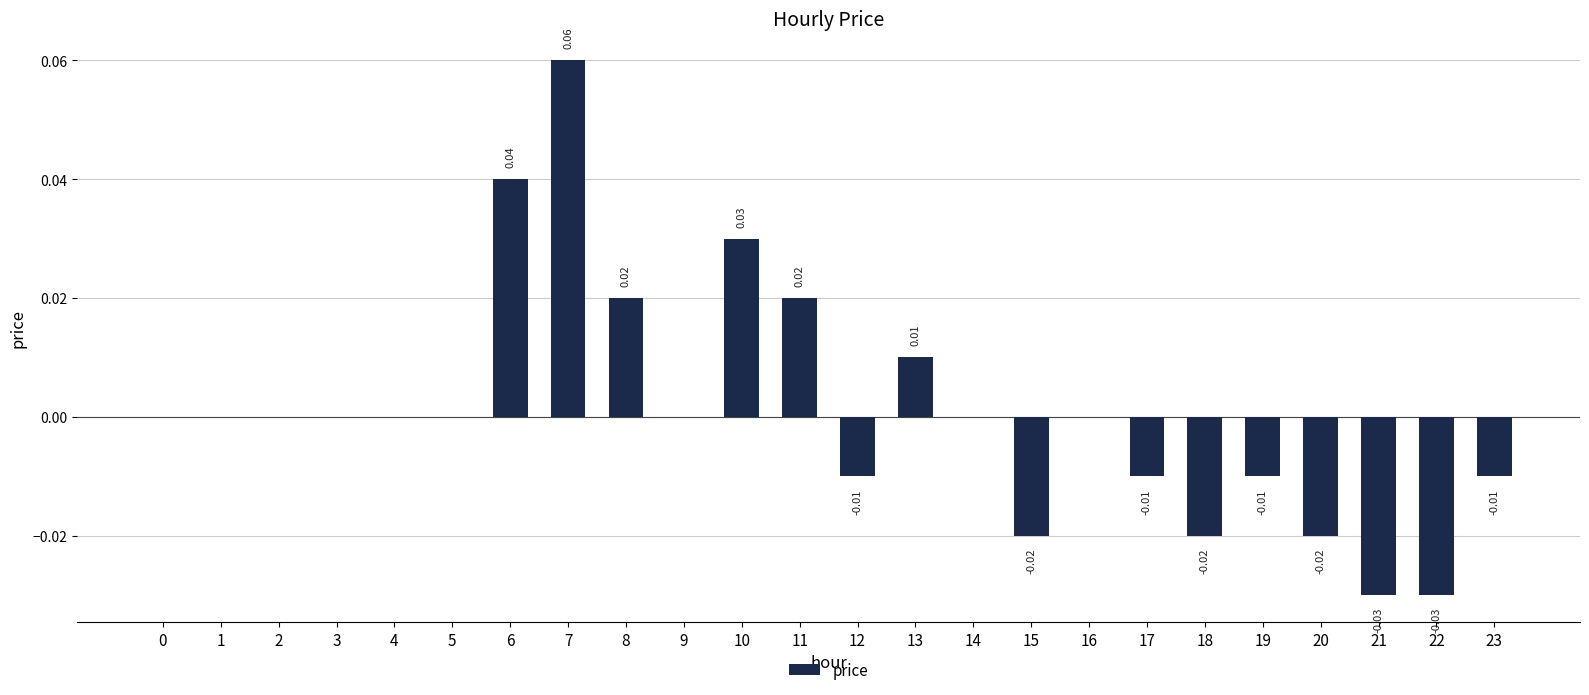

Which has a higher value, 17 or 22?

17